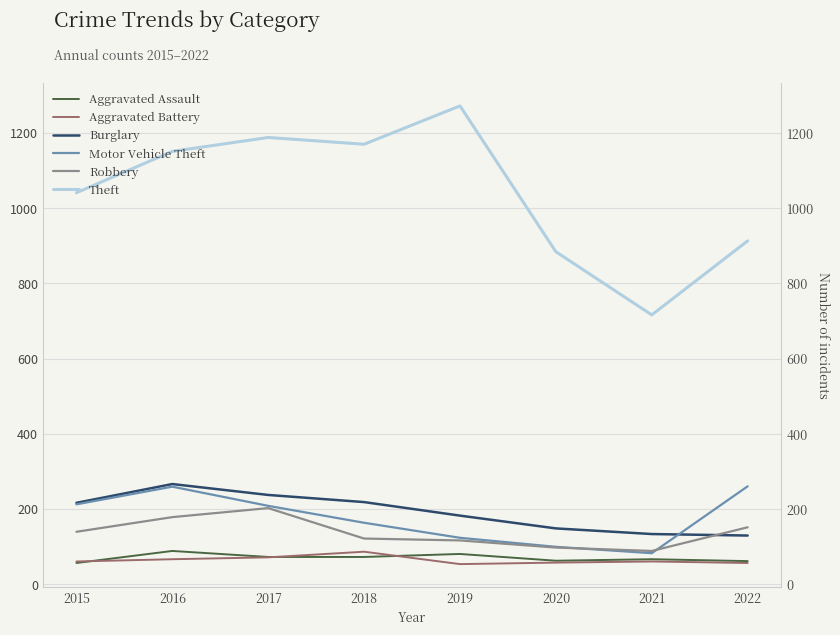

In Aggravated Battery, how many points are higher than both neighbors (excluding endpoints)?

2